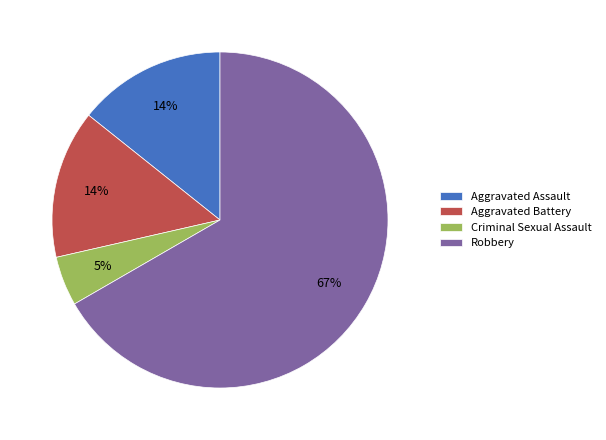

To the nearest percent, what is the difference between the largest and smallest slice percentages?

62%